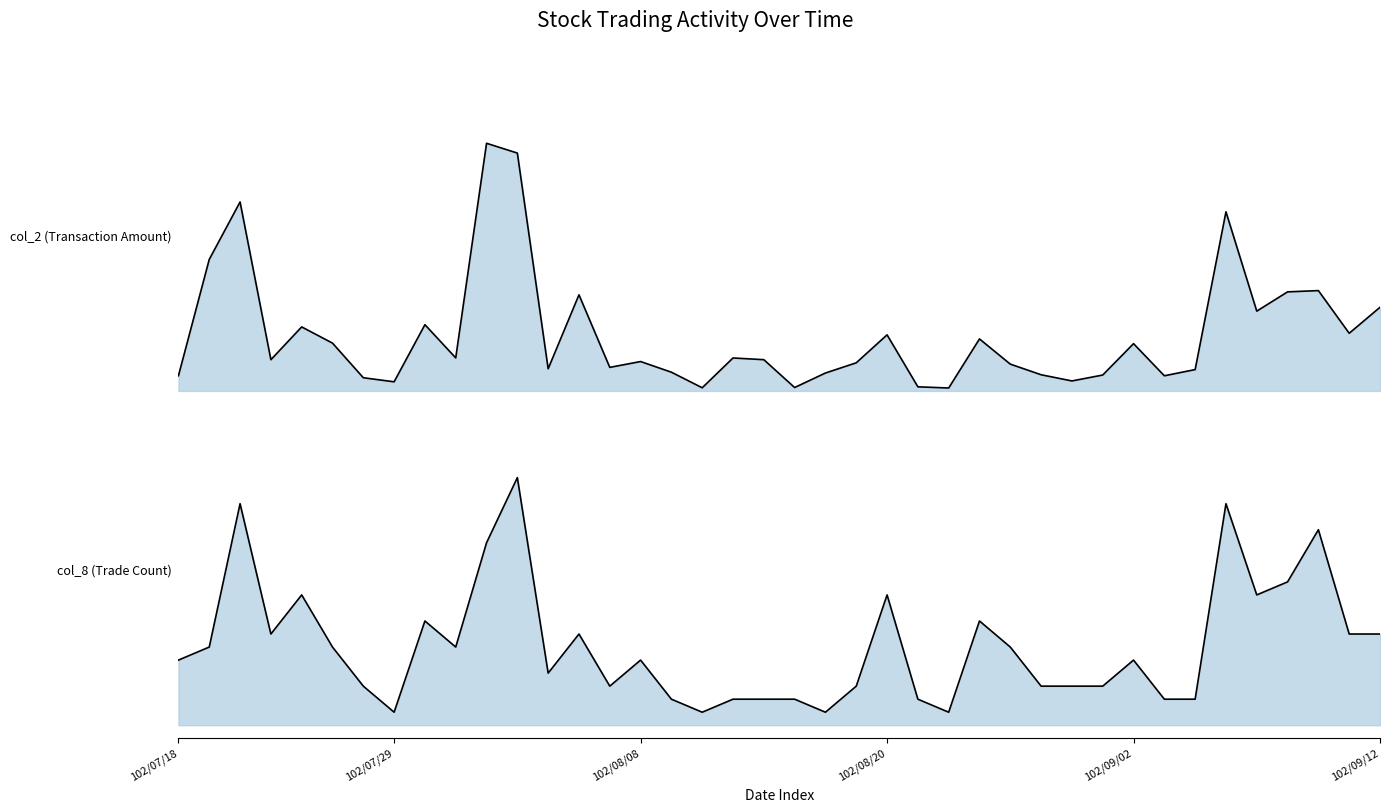

At which category is the sum across all series the highest?

11